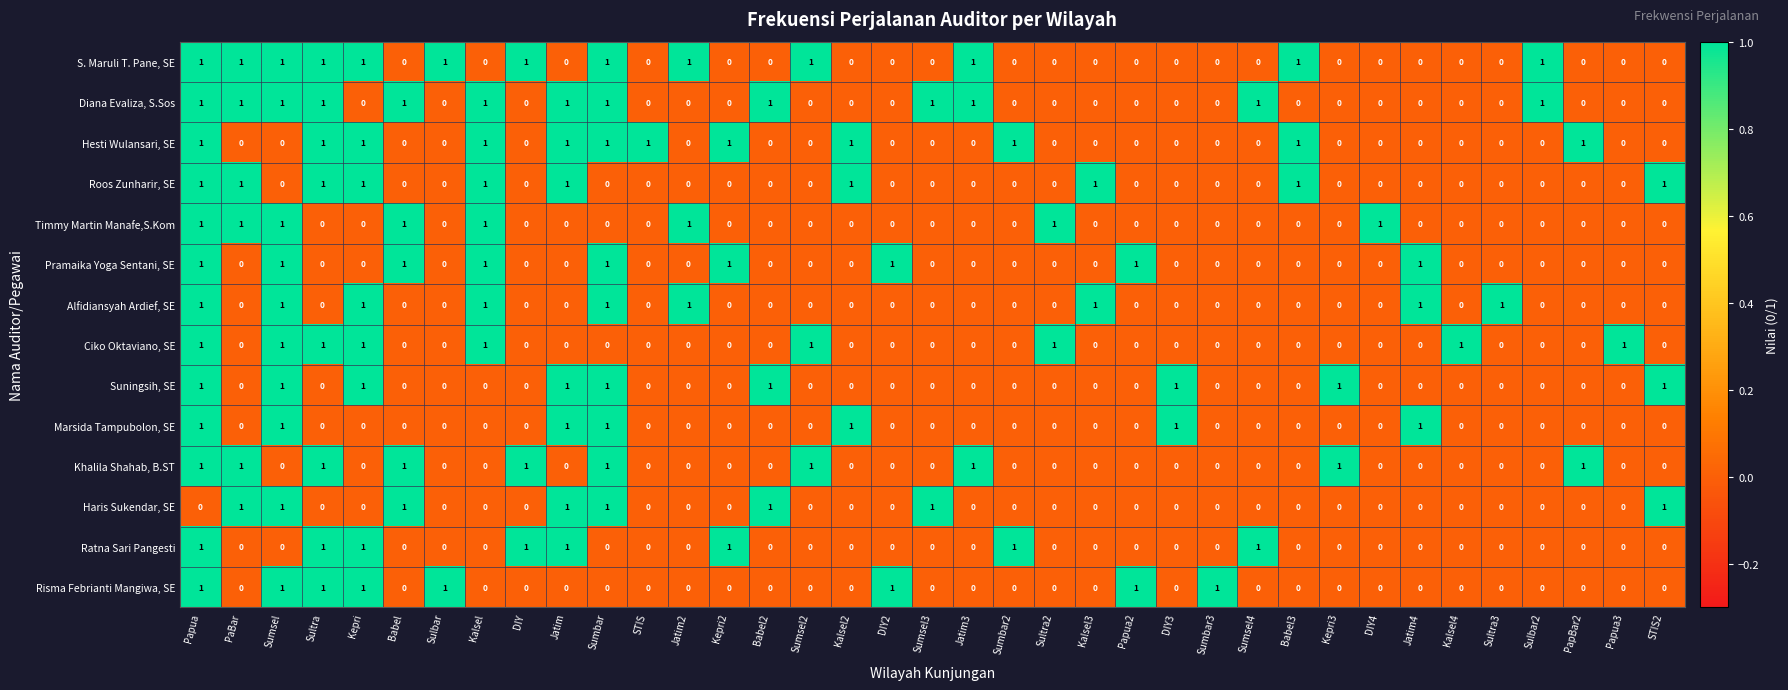

The Hesti Wulansari, SE series shows 1 at PapBar2. True or false?

True